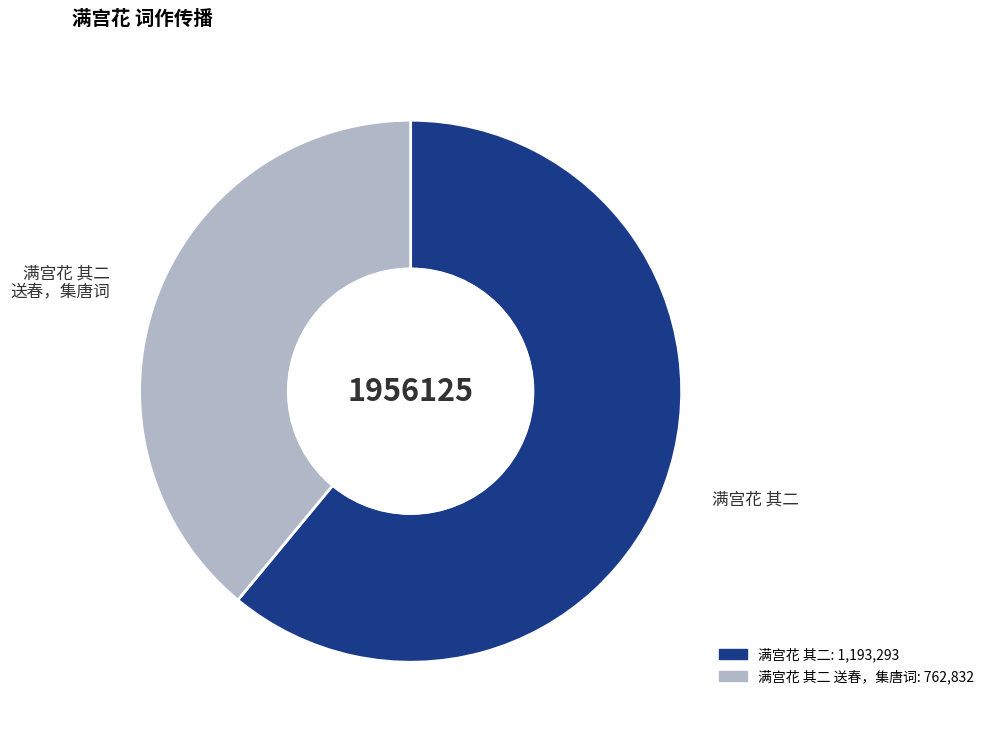

Is there any slice that represents more than half of the pie?

Yes